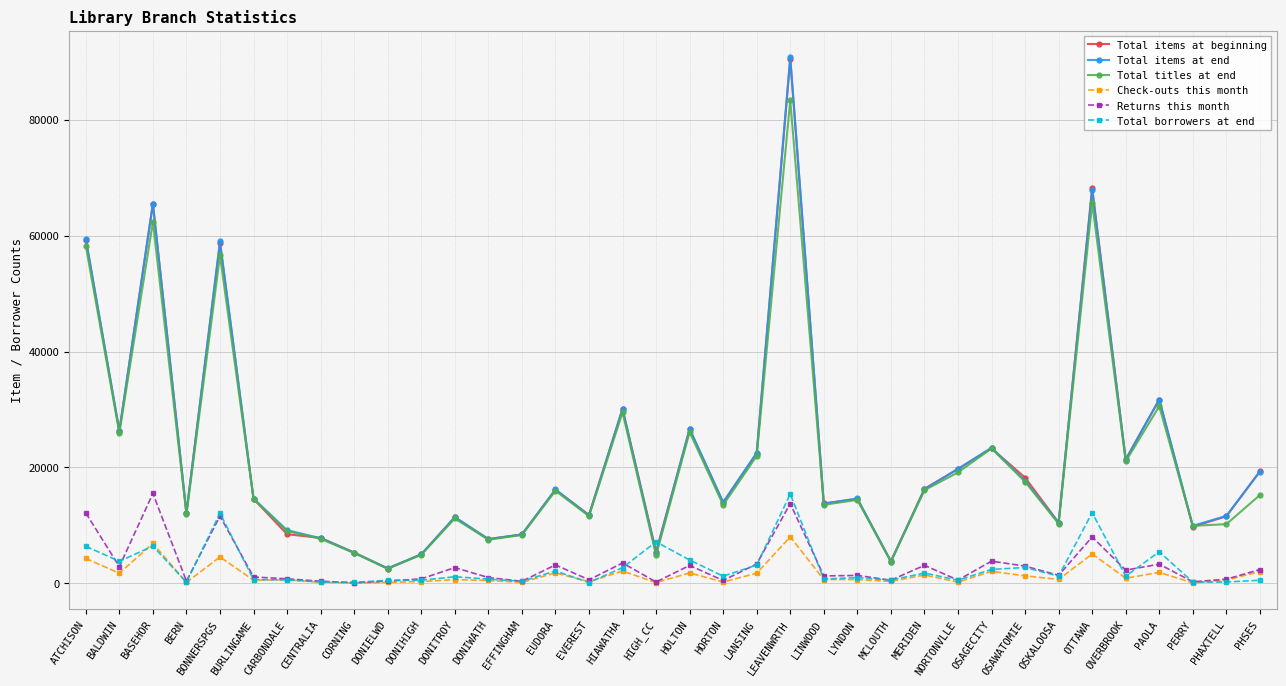

The value of Total items at beginning at HOLTON is 43722. True or false?

False